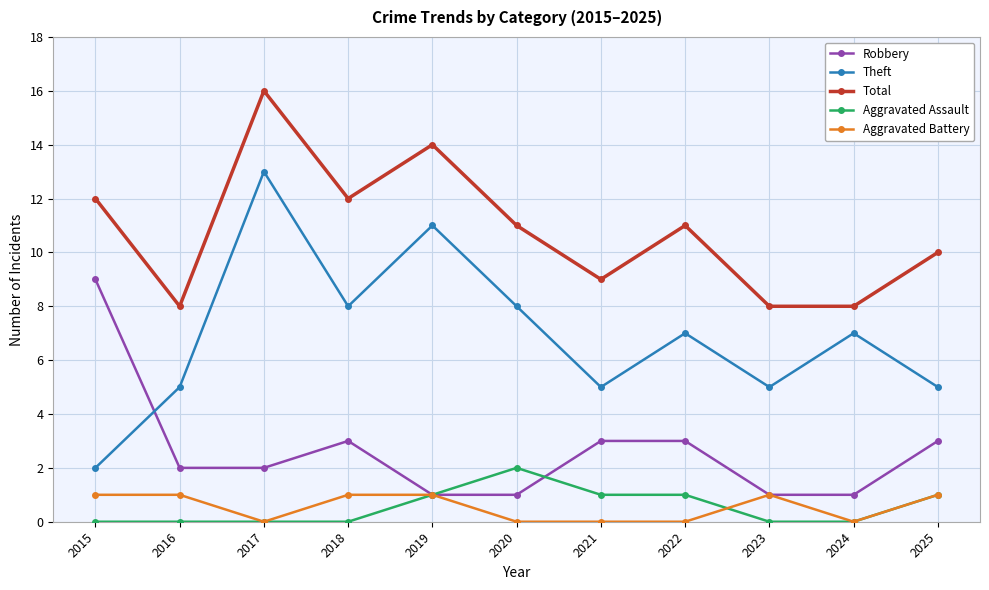

What is the difference between the maximum and minimum values in the Total series?

8